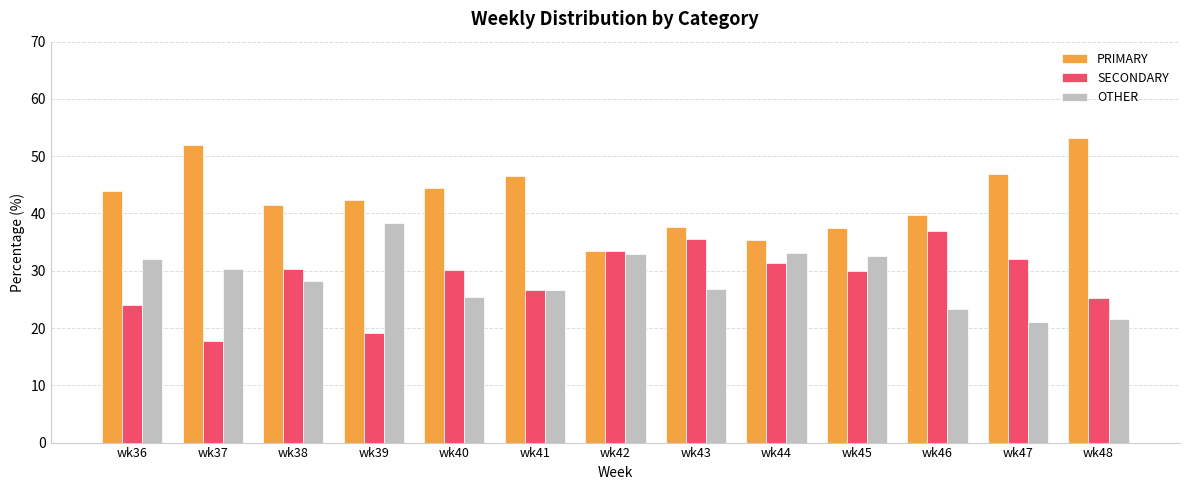

Which series has the largest total across all categories?

PRIMARY